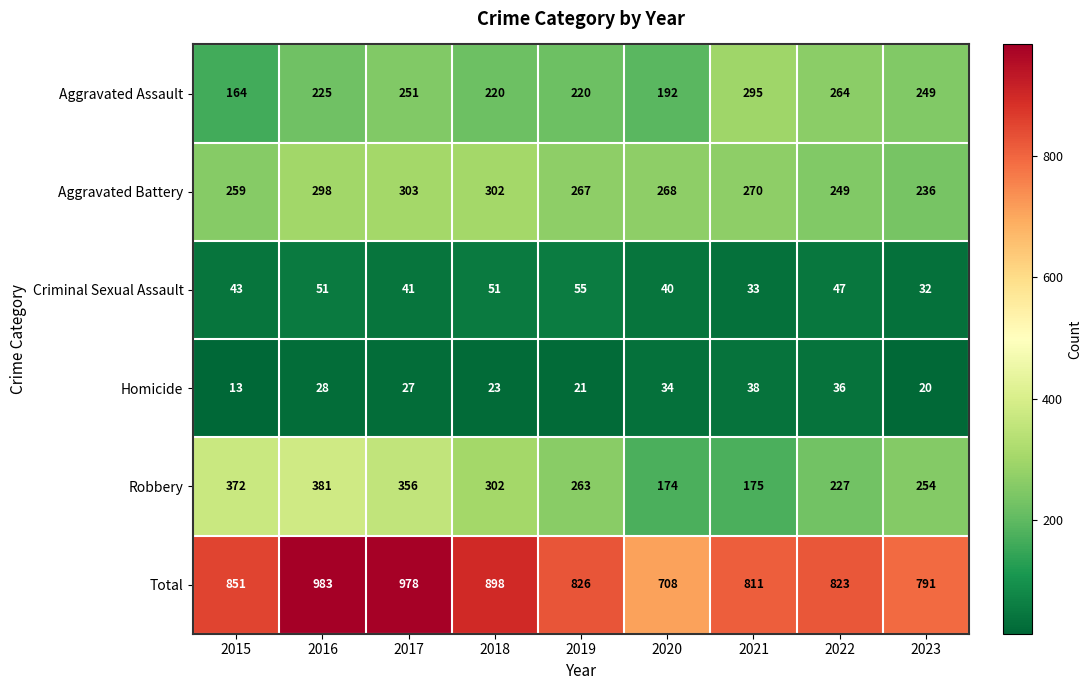

How many categories are shown in the chart?

9